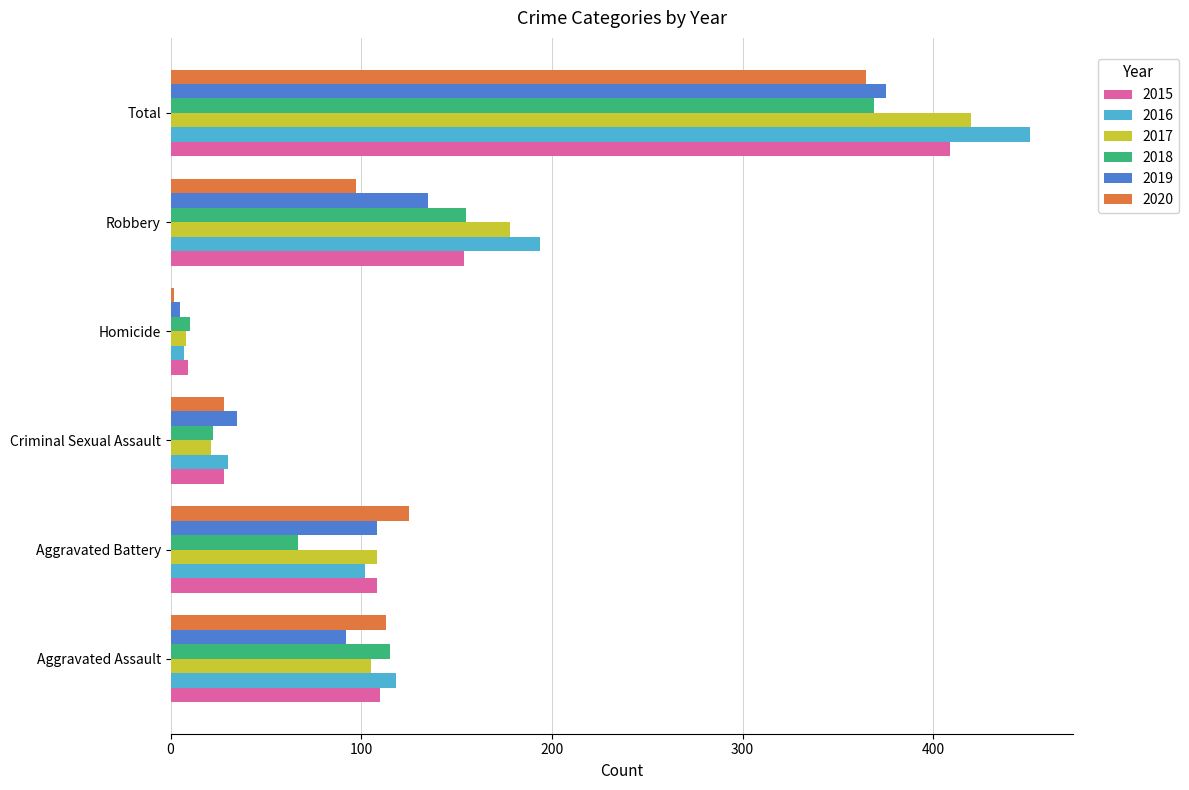

What is the minimum value for 2015?

9